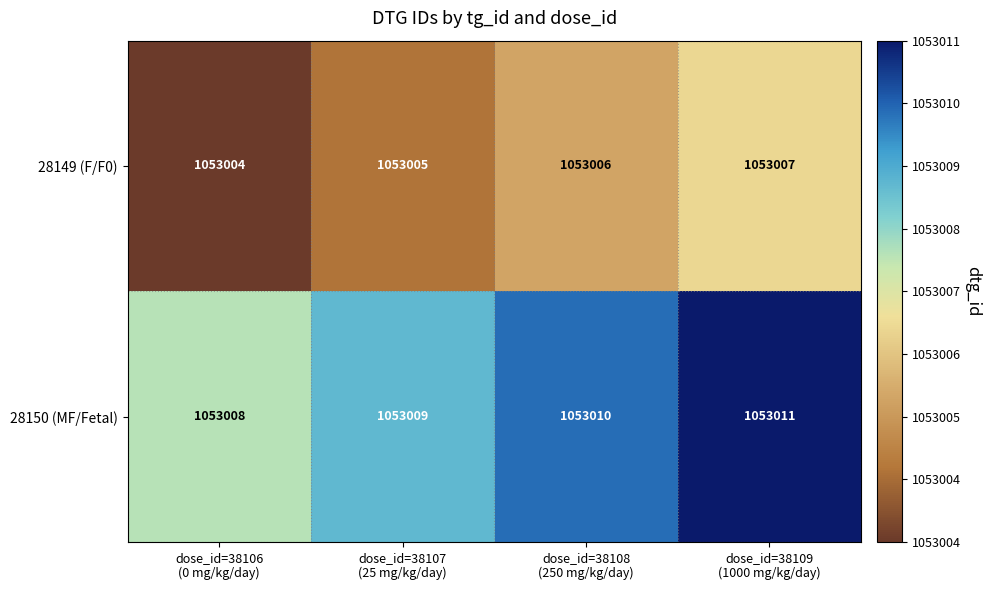

Reading left to right, list all the values displayed in this chart.

28149 (F/F0): 1053004	1053005	1053006	1053007
28150 (MF/Fetal): 1053008	1053009	1053010	1053011